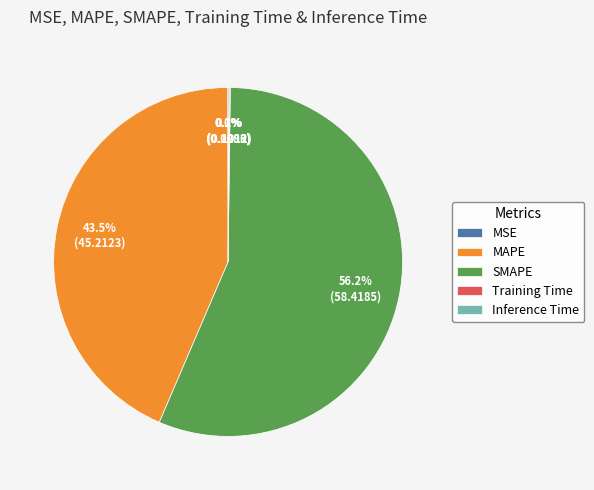

Combined, what portion of the pie is SMAPE and MAPE?

99.8%